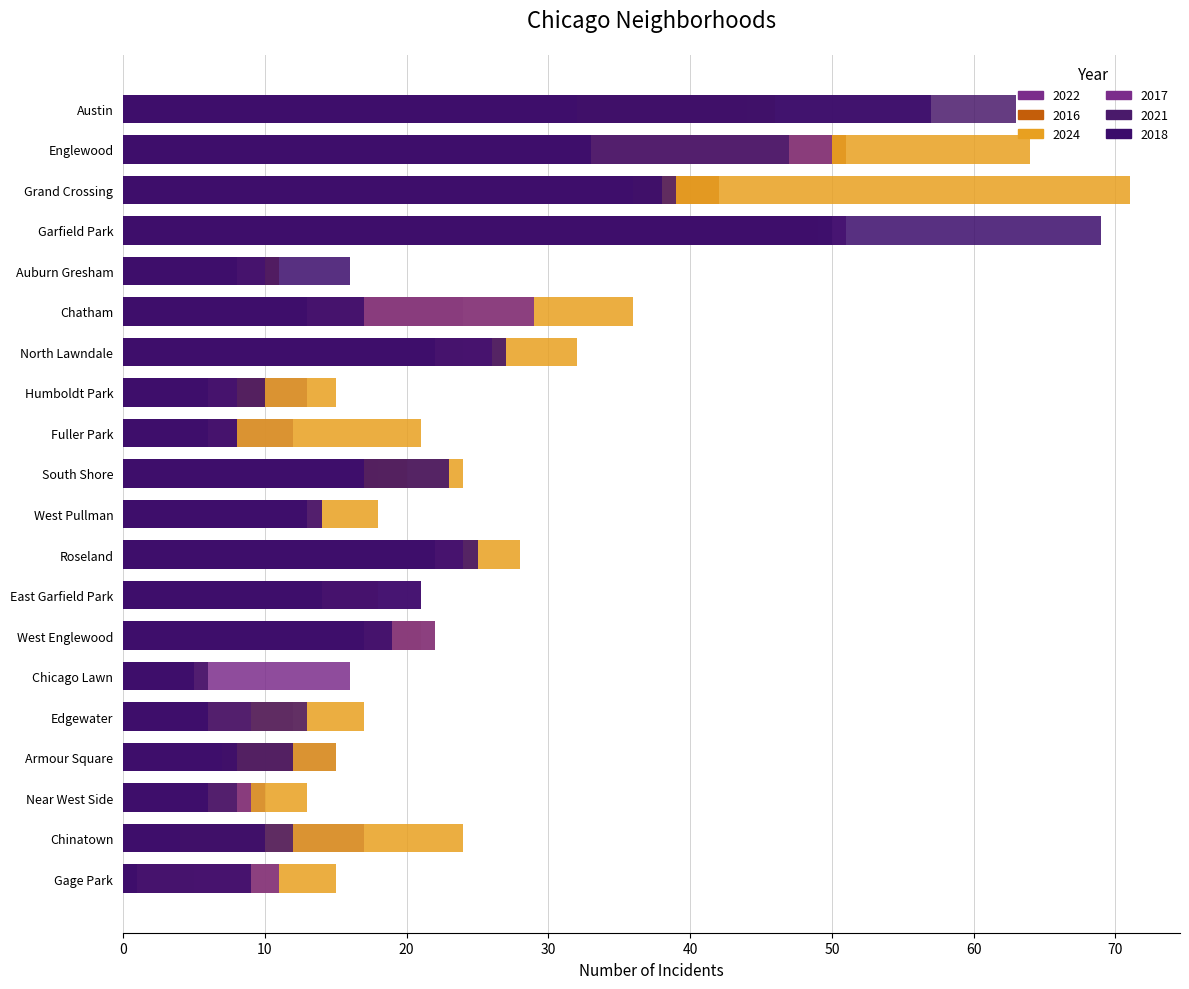

True or false: 2018 has a value of 16 at Gage Park.

False